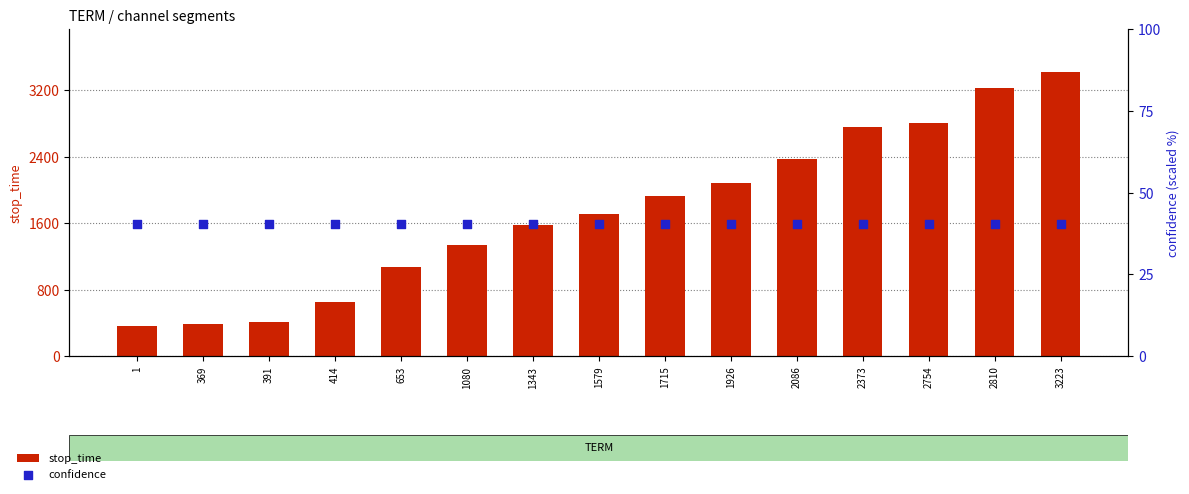

Which series has the largest Y range (max minus min)?

stop_time